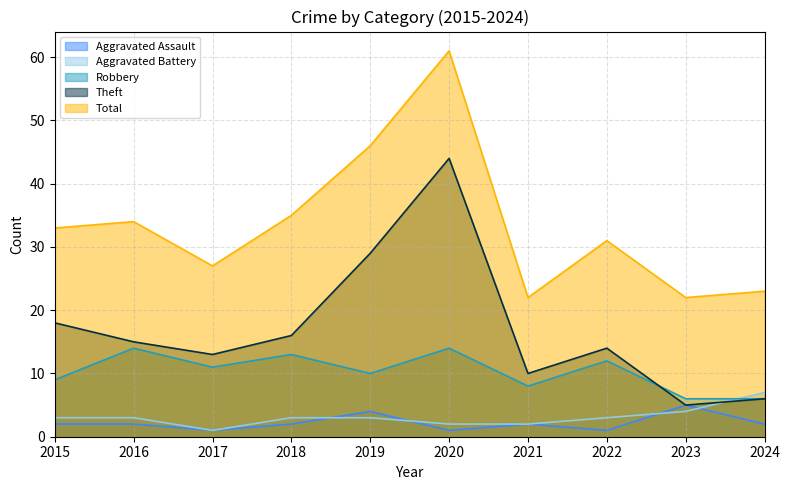

Which series changed the most between 2019 and 2024?

Theft